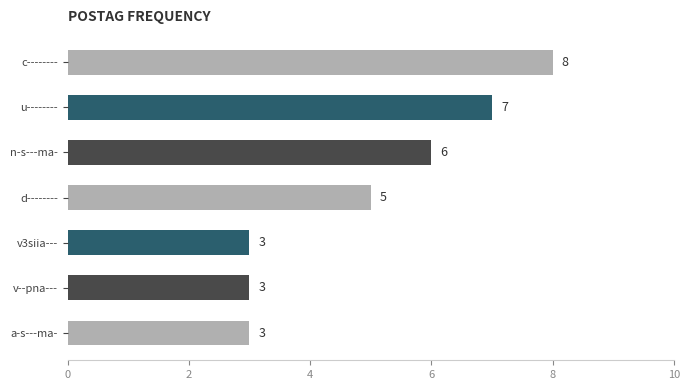

What is the label of the 5th bar from the bottom?

n-s---ma-